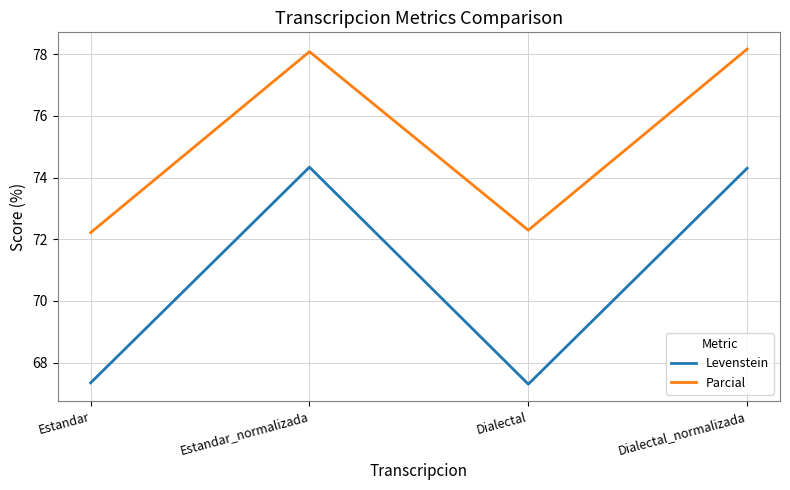

Reading left to right, what are all the values shown in this chart?

Levenstein: Estandar=67.3	Estandar_normalizada=74.3	Dialectal=67.3	Dialectal_normalizada=74.3
Parcial: Estandar=72.2	Estandar_normalizada=78.1	Dialectal=72.3	Dialectal_normalizada=78.2